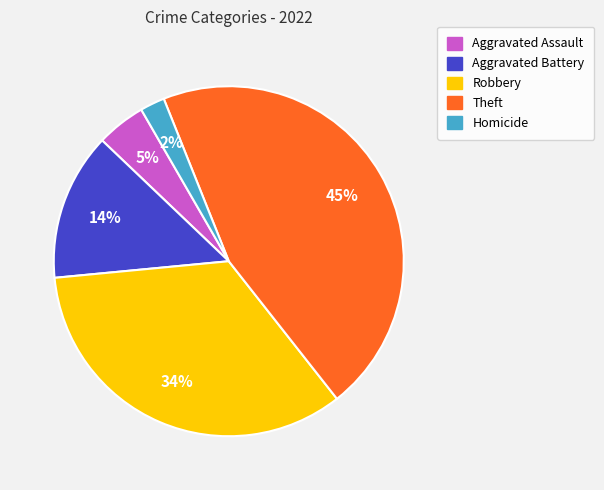

Approximately how many times larger is the value at Aggravated Battery compared to Robbery?

0.4